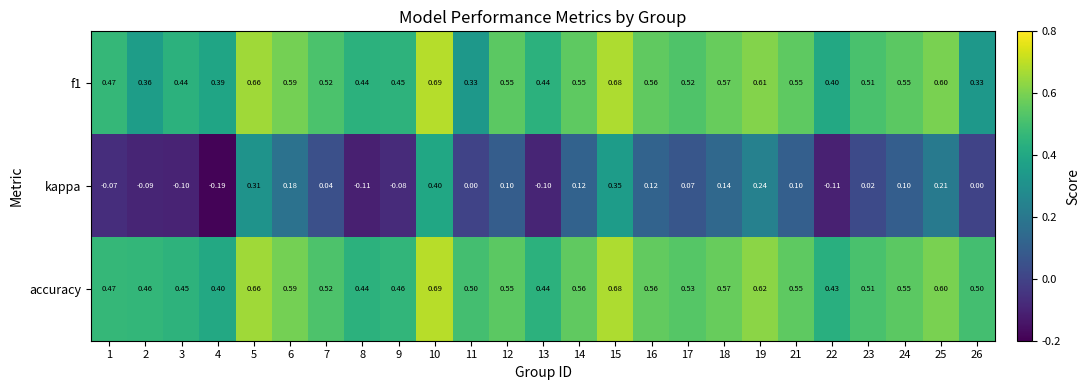

At 22, list the series in order from smallest to largest.

kappa, f1, accuracy